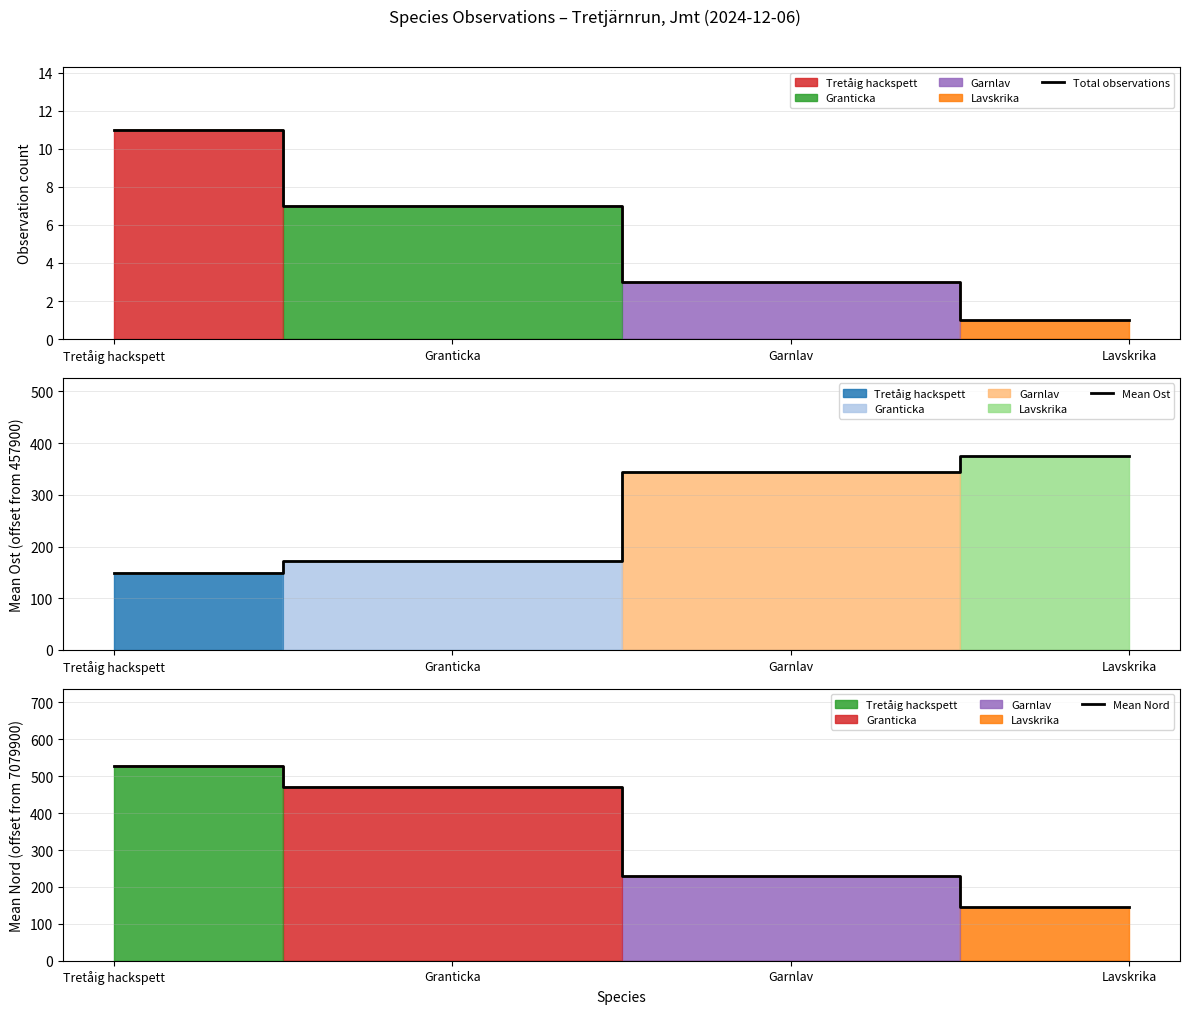

What is the total value across all series at Lavskrika?

522.0